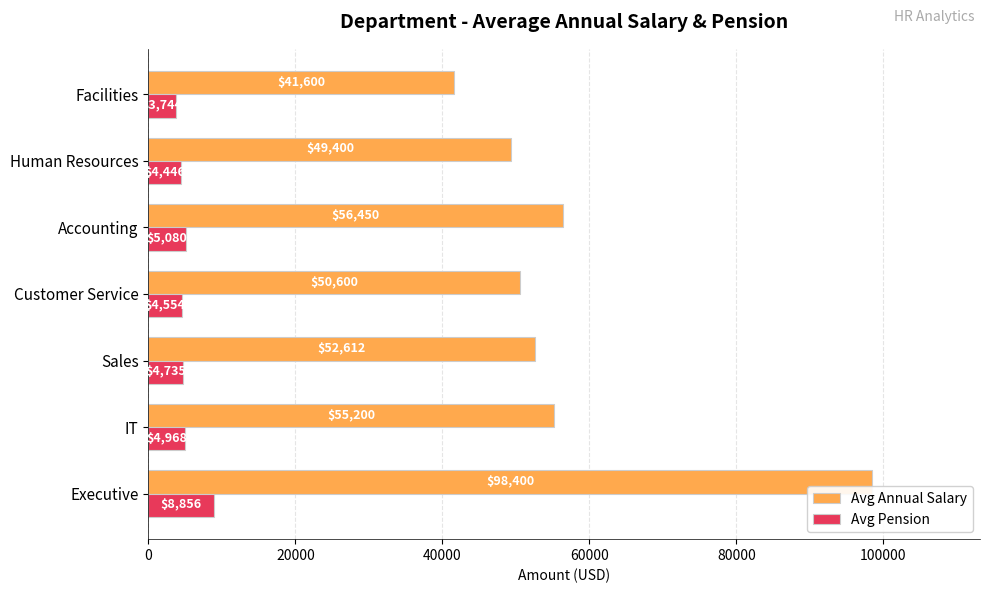

Between Customer Service and Accounting, which series saw the biggest shift?

Avg Annual Salary